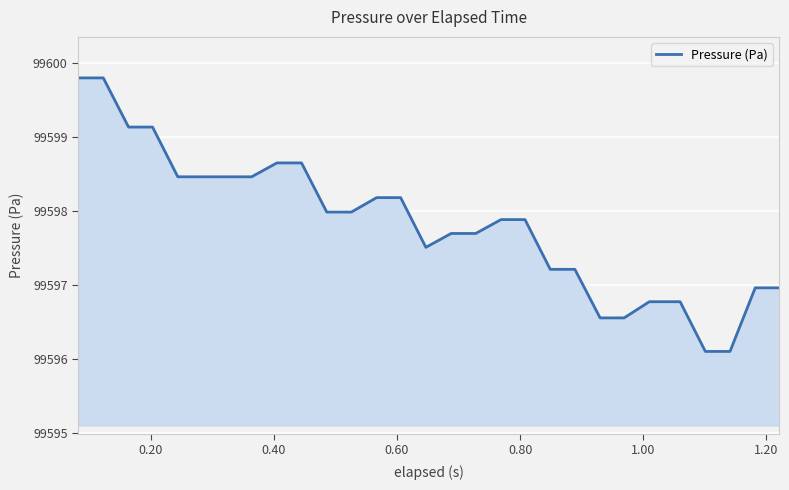

What is the difference between the maximum and minimum values?

3.7